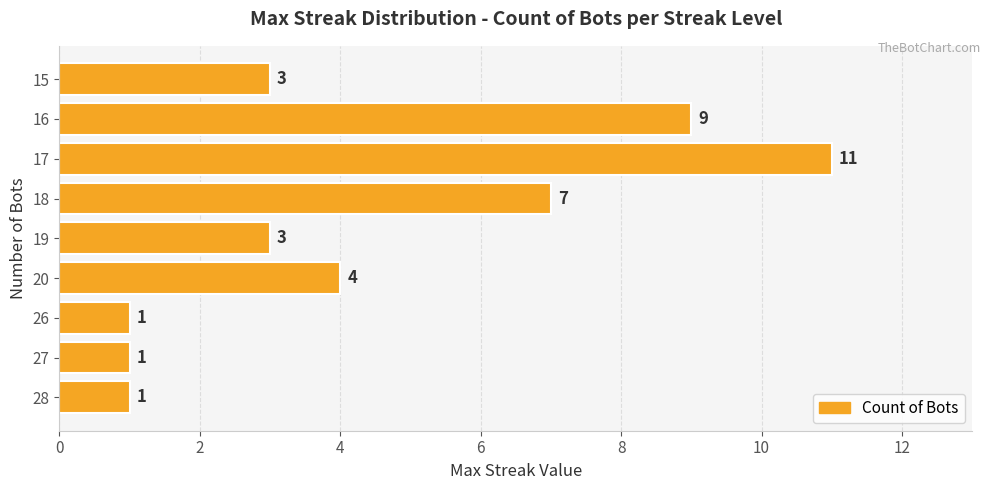

What is the sum of all values?

40